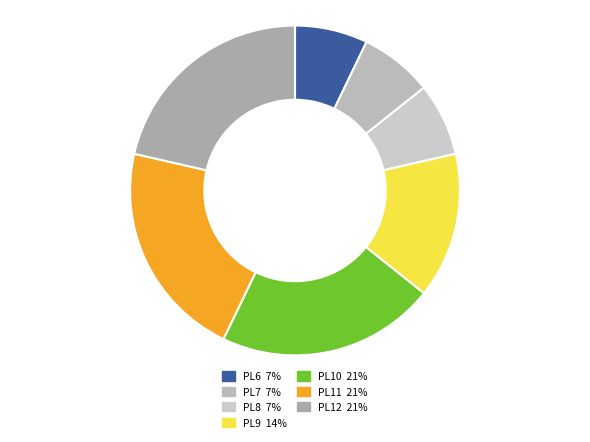

Count the number of slices in the pie.

7